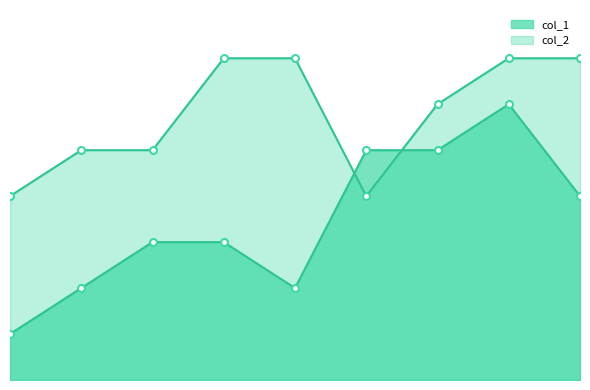

Rank the series by their average value, from highest to lowest.

col_2, col_1